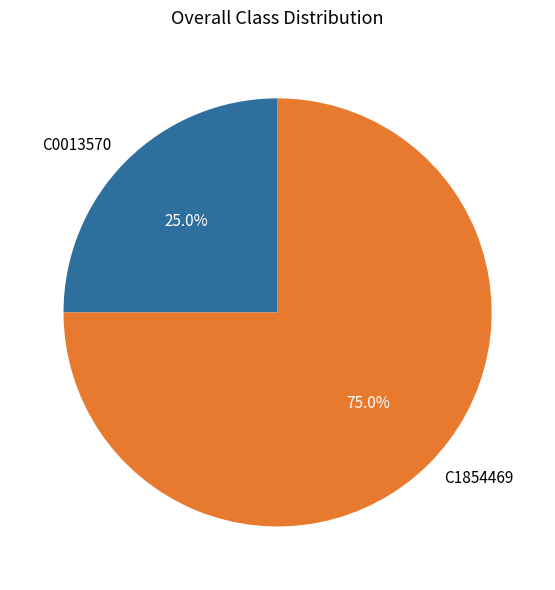

Does C0013570 account for over 50% of the chart?

No